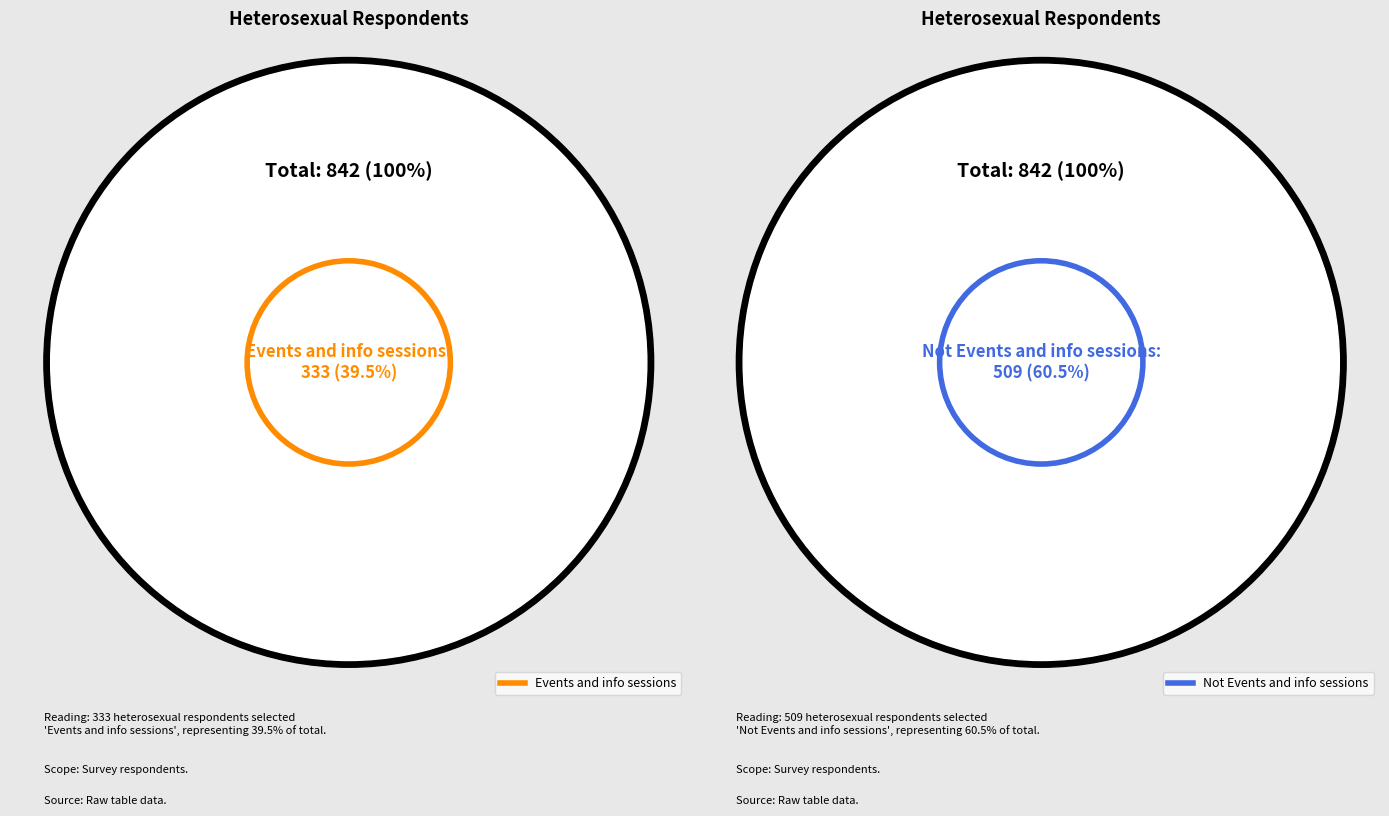

Is it true that Events and info sessions is 40% of the pie?

True